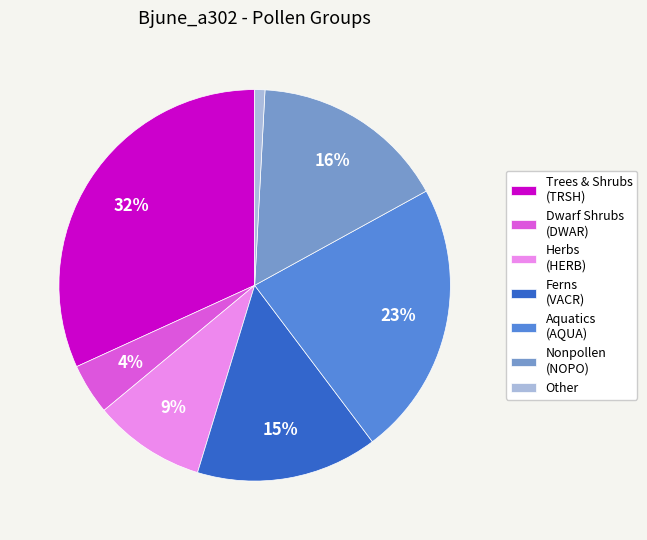

Which has a higher value, Ferns (VACR) or Other?

Ferns (VACR)